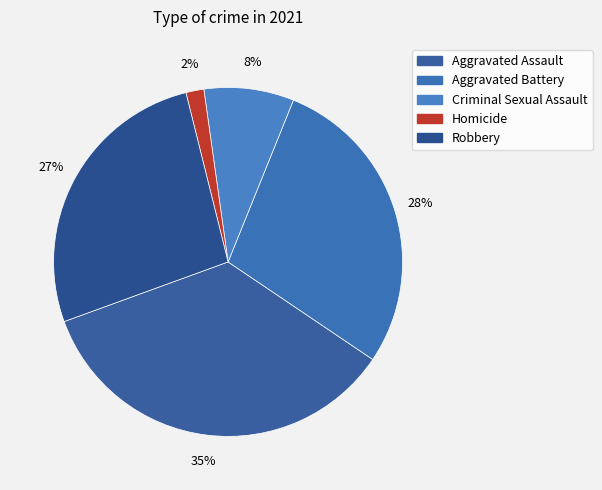

To the nearest percent, what is the difference between the Robbery and Aggravated Assault slice percentages?

8%